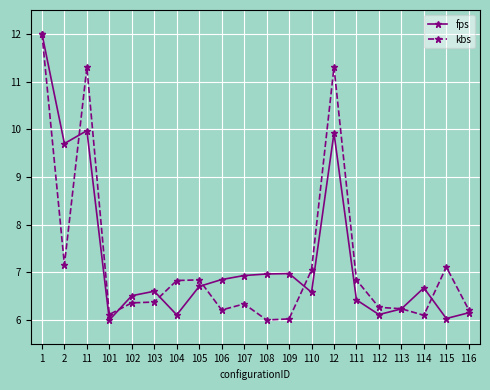

Rank the series at 111 from lowest to highest value.

fps, kbs